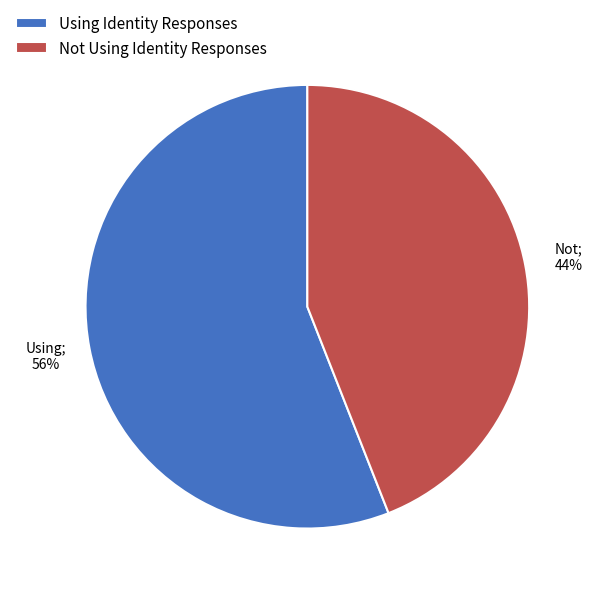

To the nearest percent, what is the average slice percentage?

50%